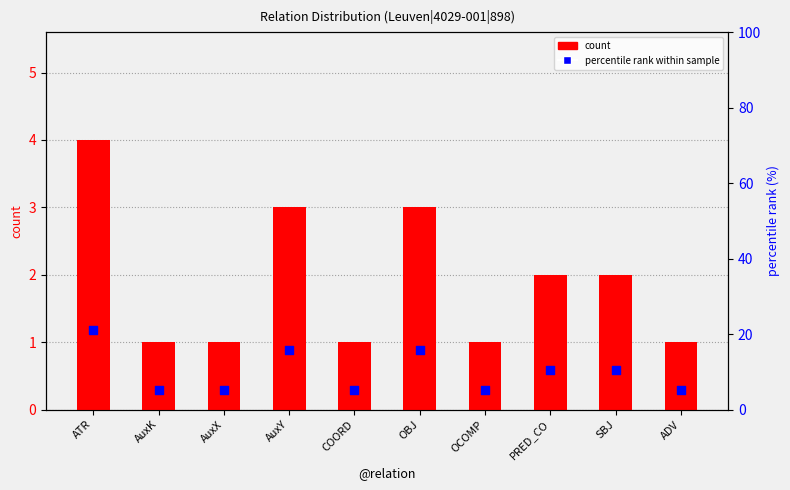

At which category is the sum across all series the highest?

ATR